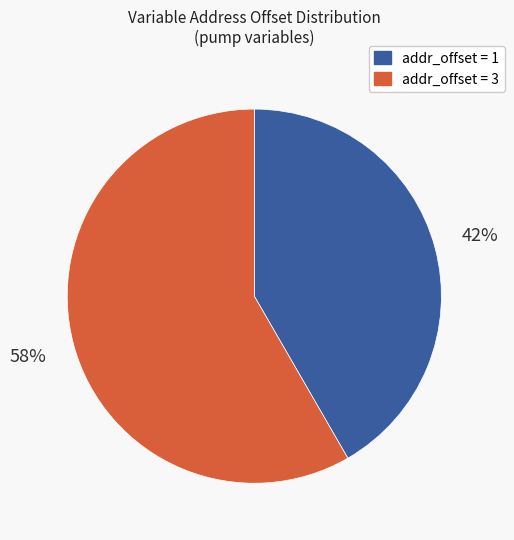

To the nearest percent, what is the average slice percentage?

50%